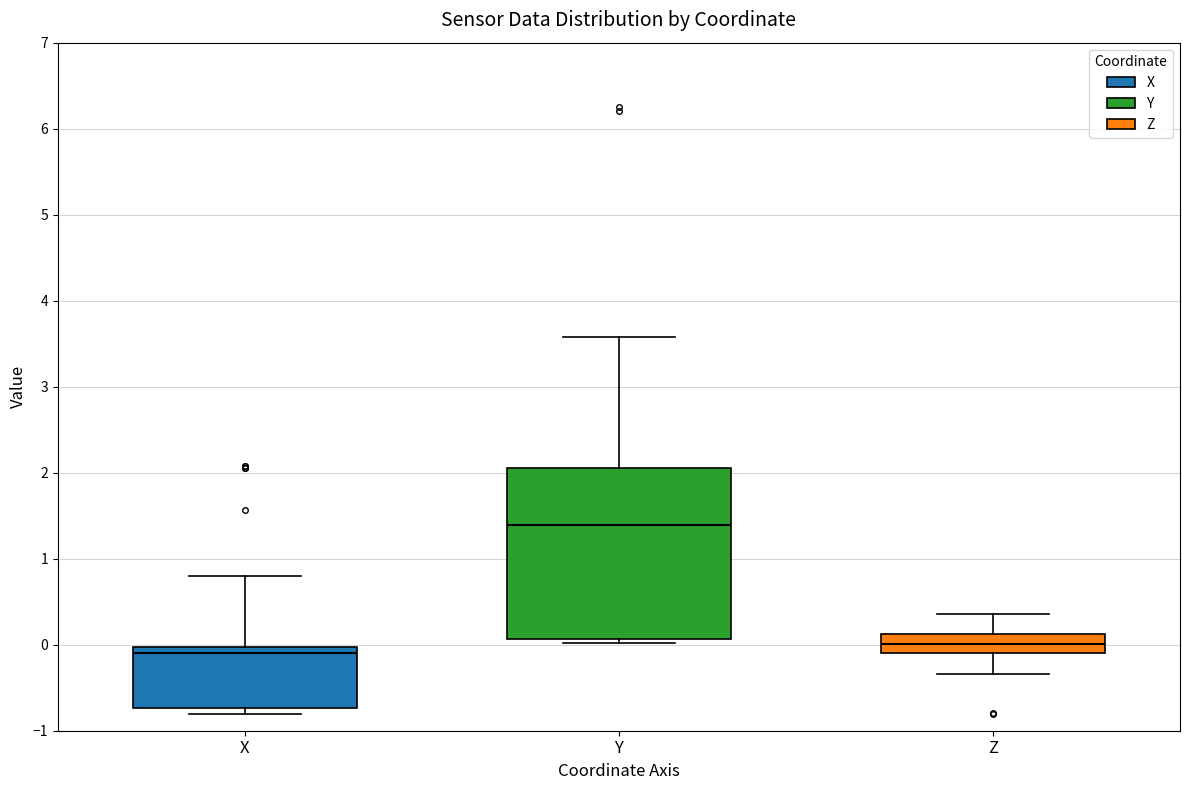

Which box has the highest median line?

Y